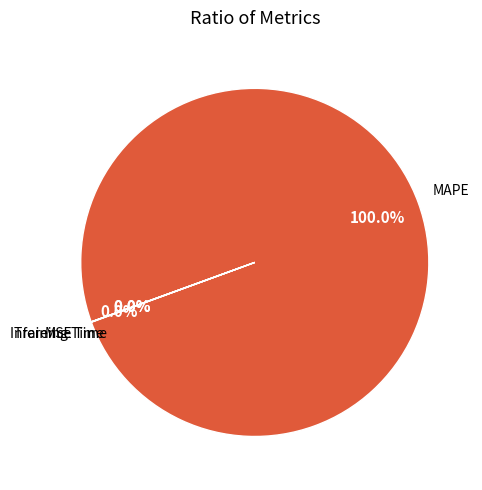

Count the number of slices in the pie.

4